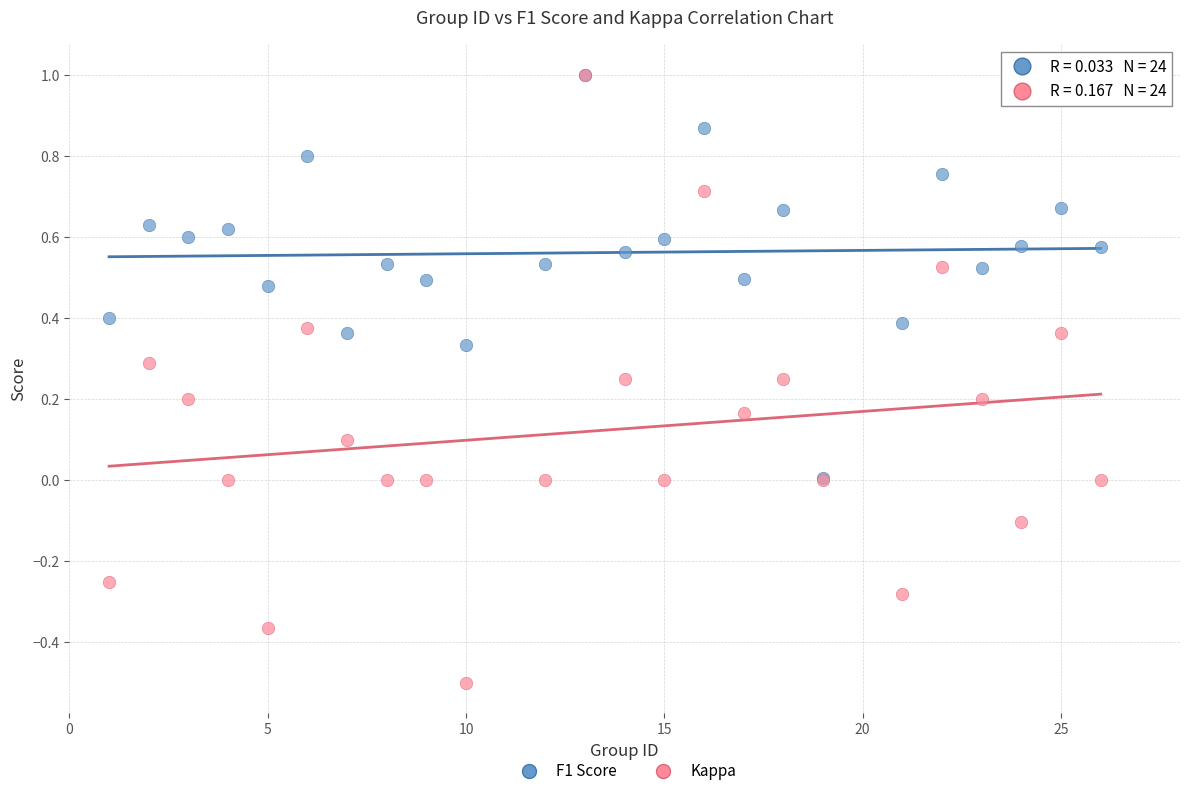

Which series has the largest Y range (max minus min)?

Kappa